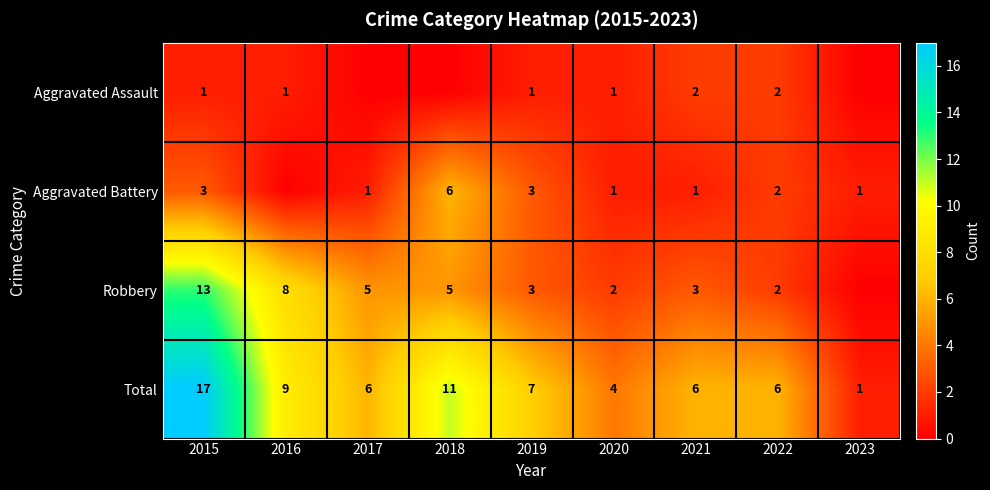

How many data points in Total are less than 6?

2